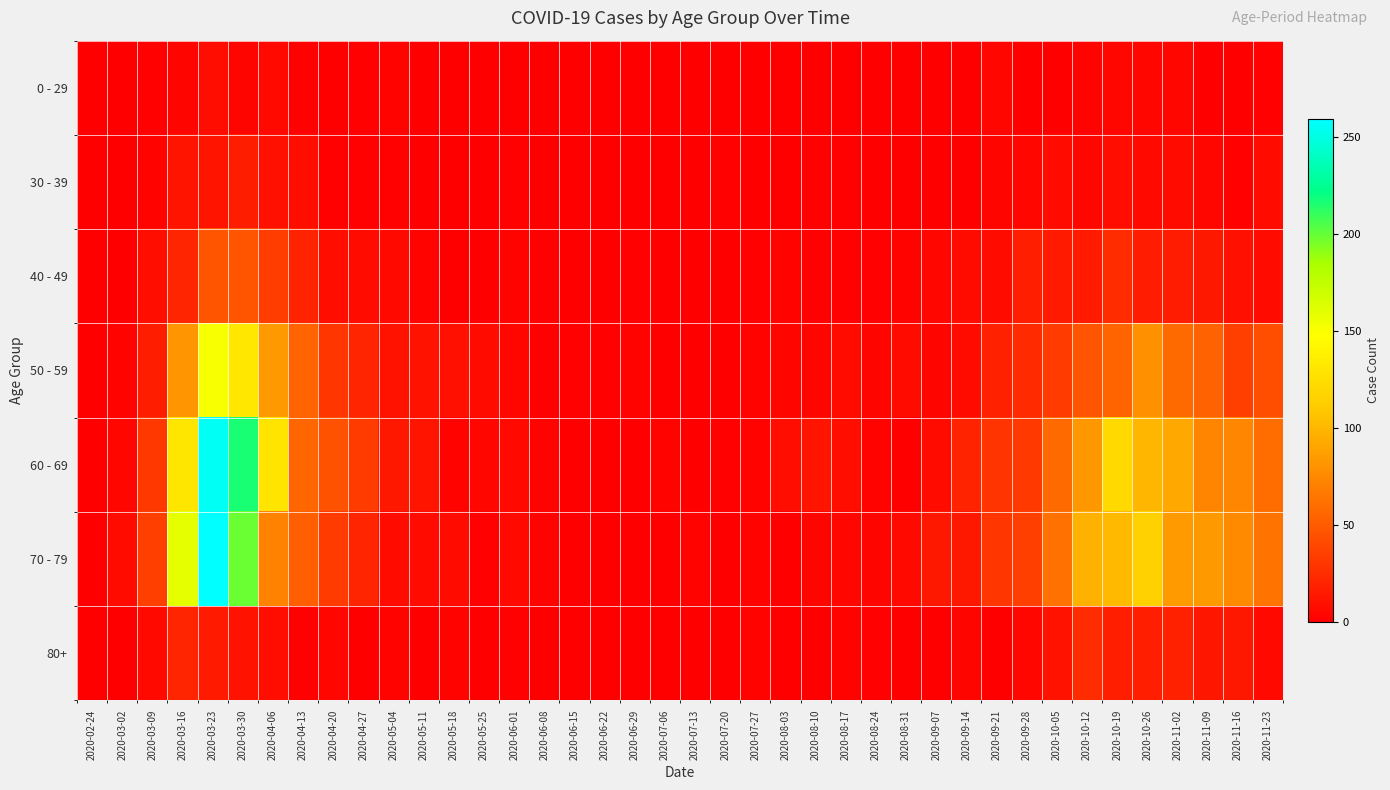

Which series has the largest total across all categories?

60 - 69